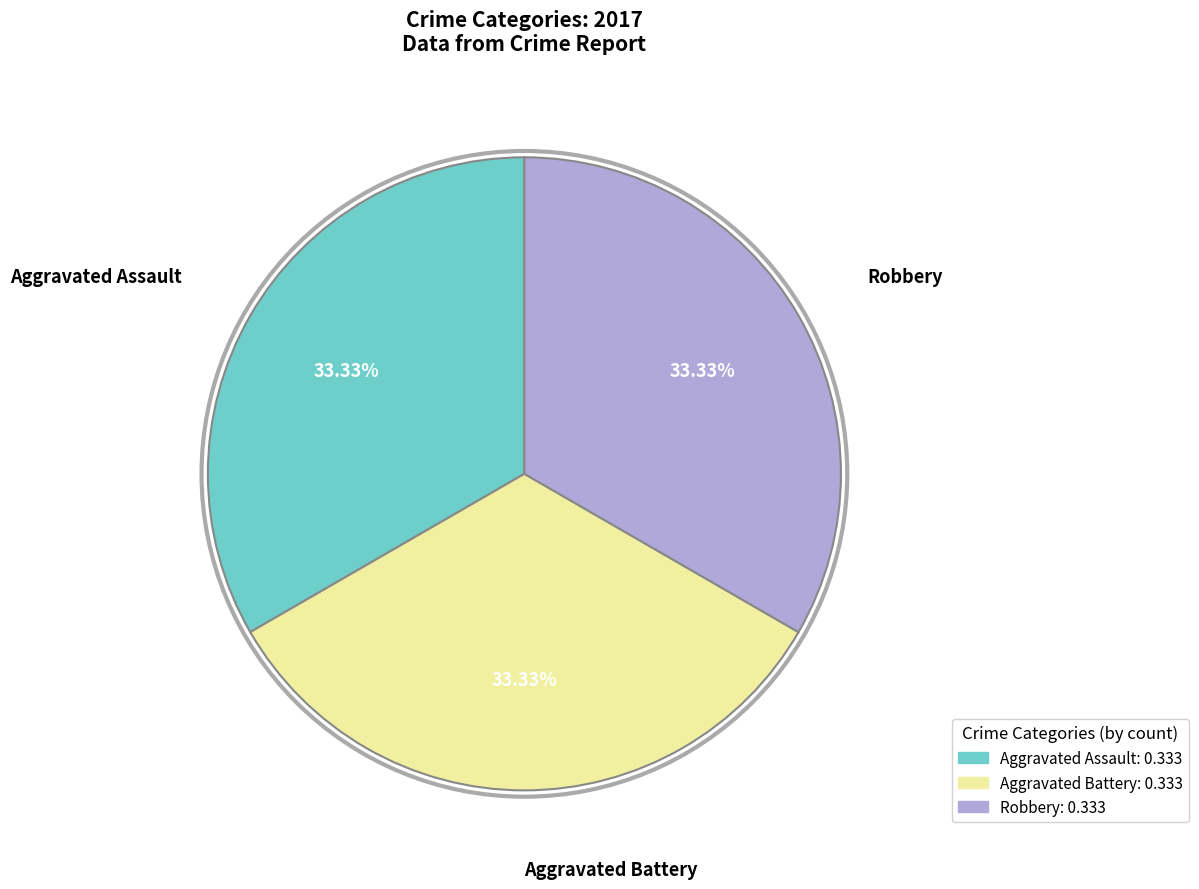

Is there a majority slice in this chart?

No